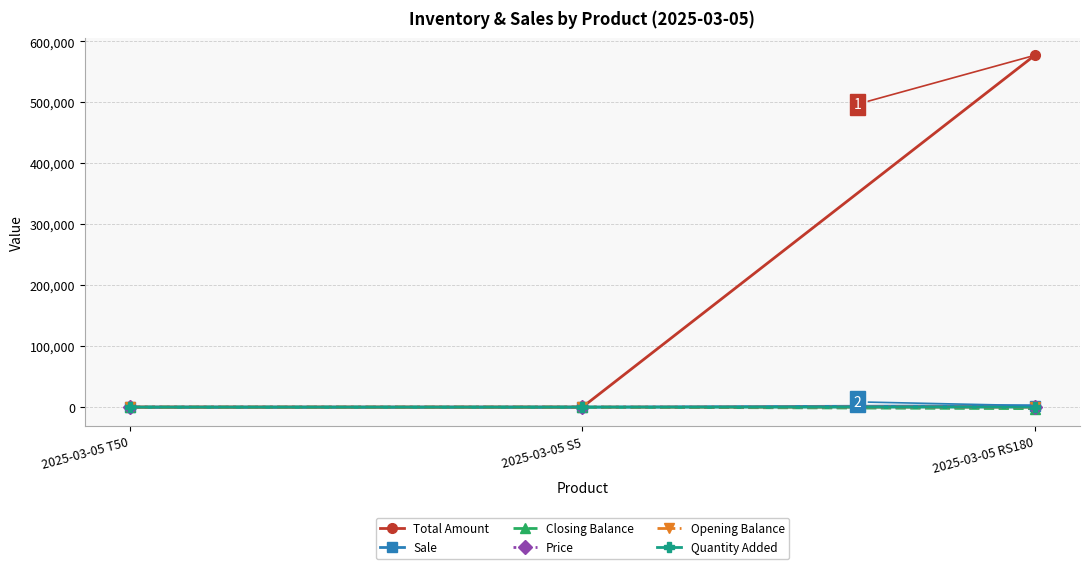

Which series has the largest total across all categories?

Total Amount